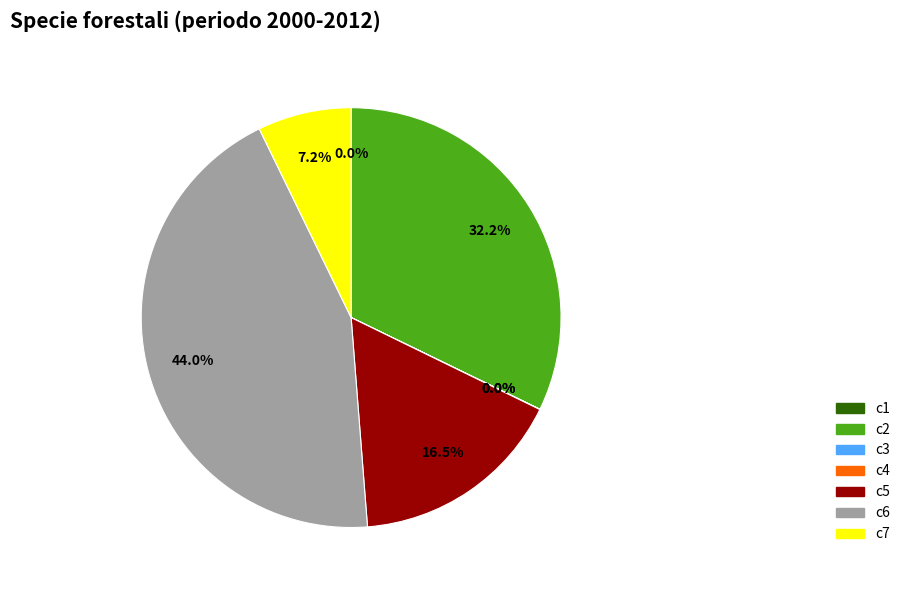

How much of the chart is everything except c7?

92.8%